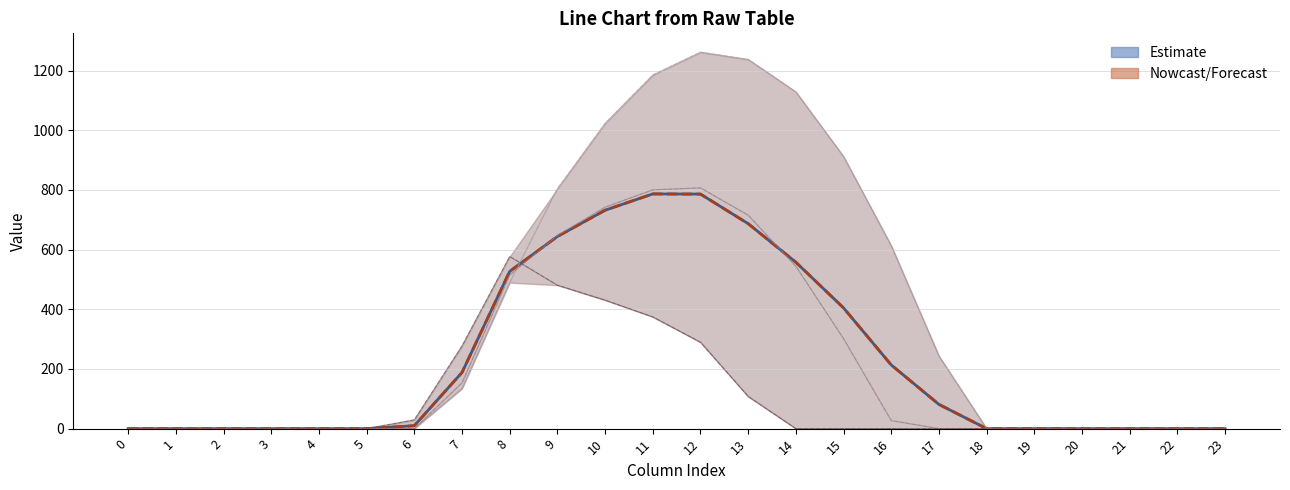

Which series has the widest spread of values?

row_0.0